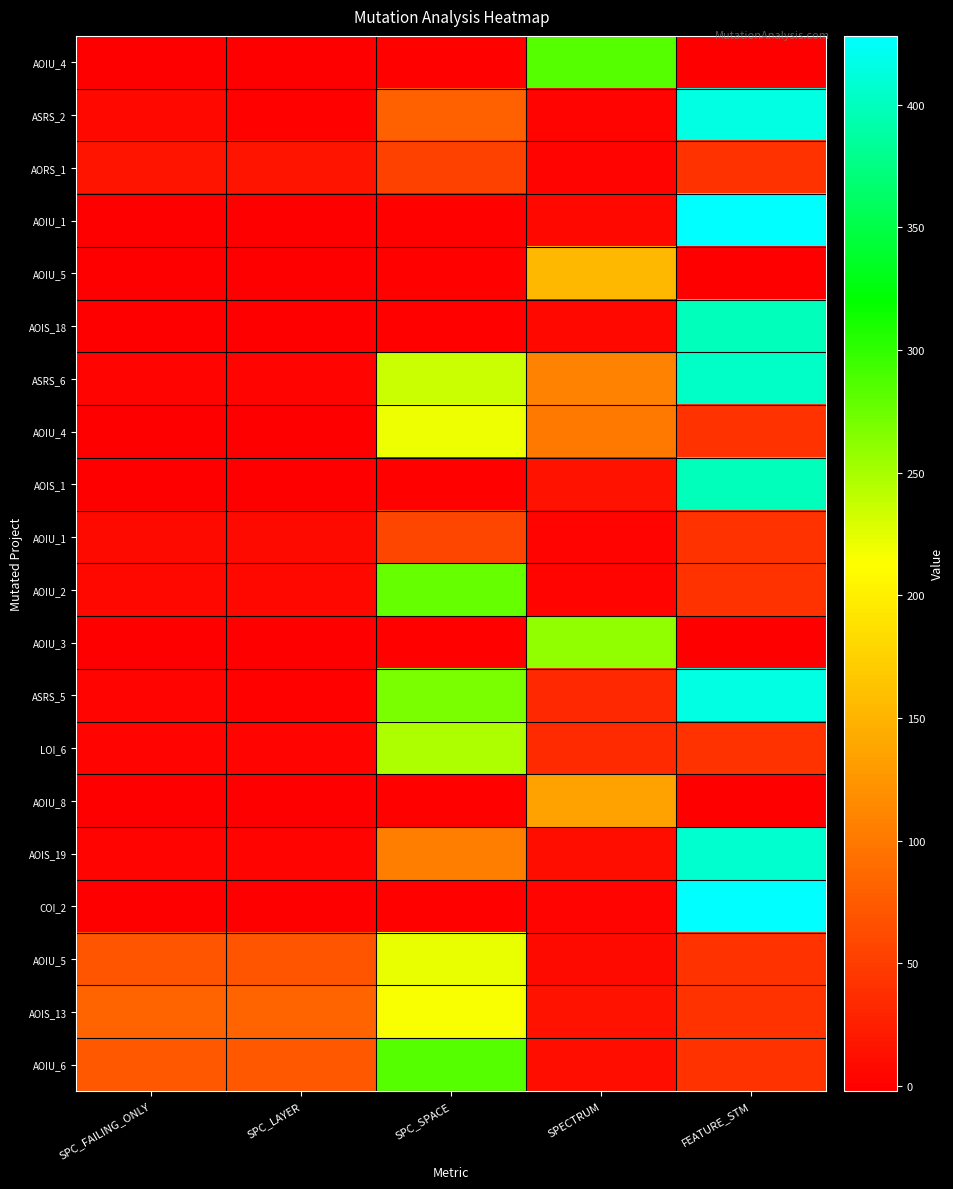

At which category is the sum across all series the highest?

FEATURE_STM